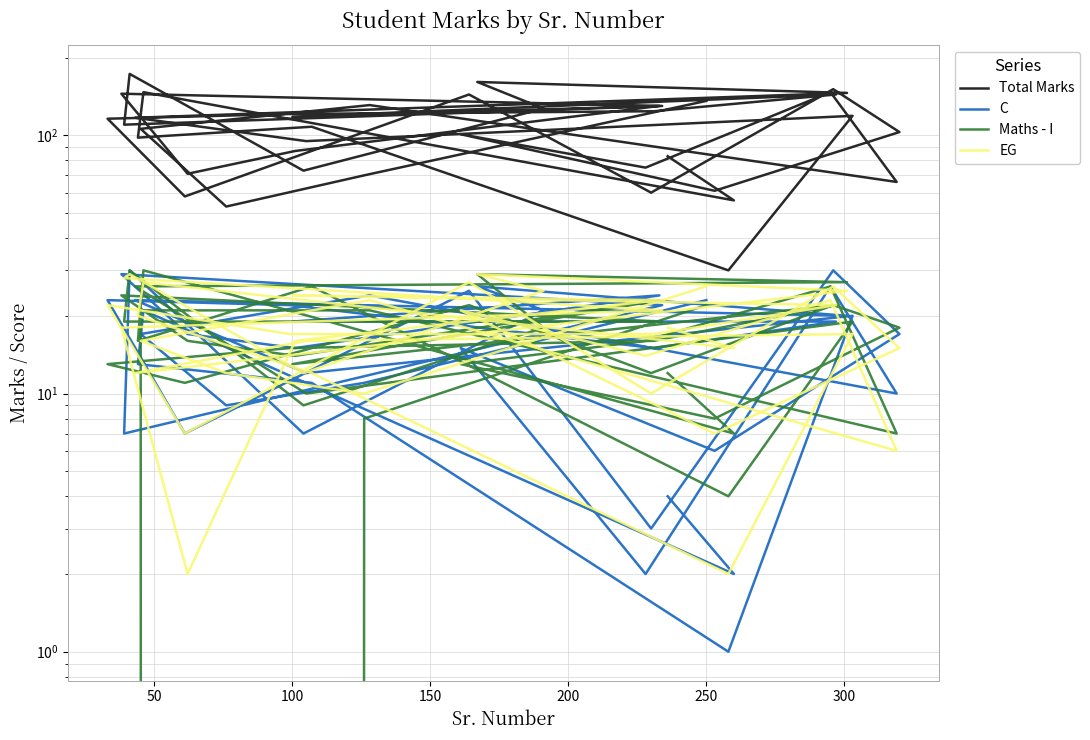

What are all the series names shown in the legend?

Total Marks, C, Maths - I, EG